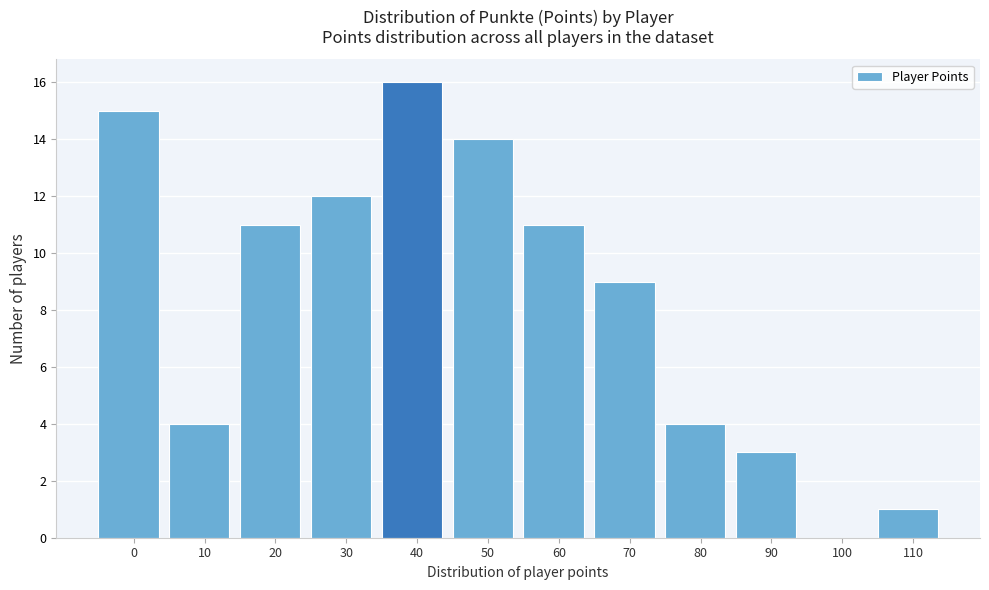

Reading left to right, list all the values displayed in this chart.

0=15	10=4	20=11	30=12	40=16	50=14	60=11	70=9	80=4	90=3	100=0	110=1